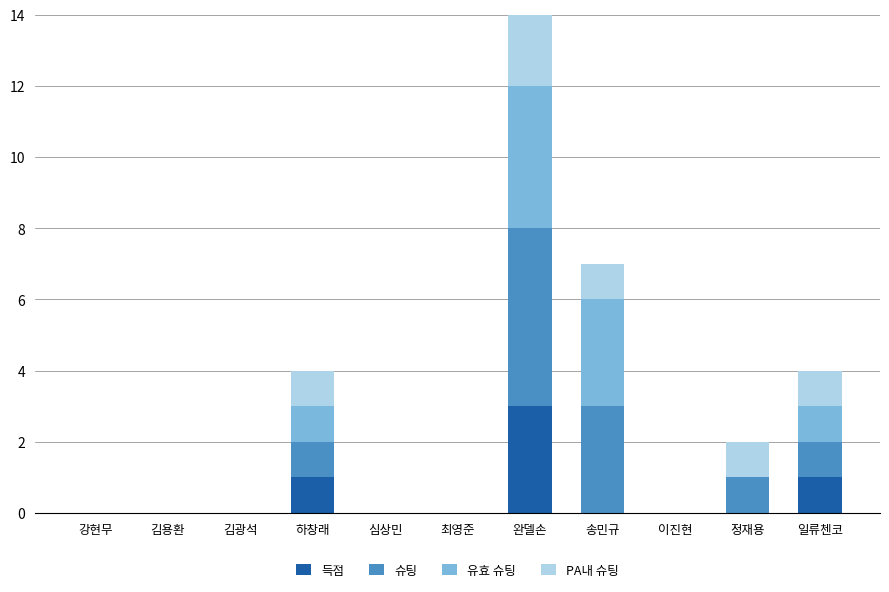

How many distinct data groups are displayed?

4